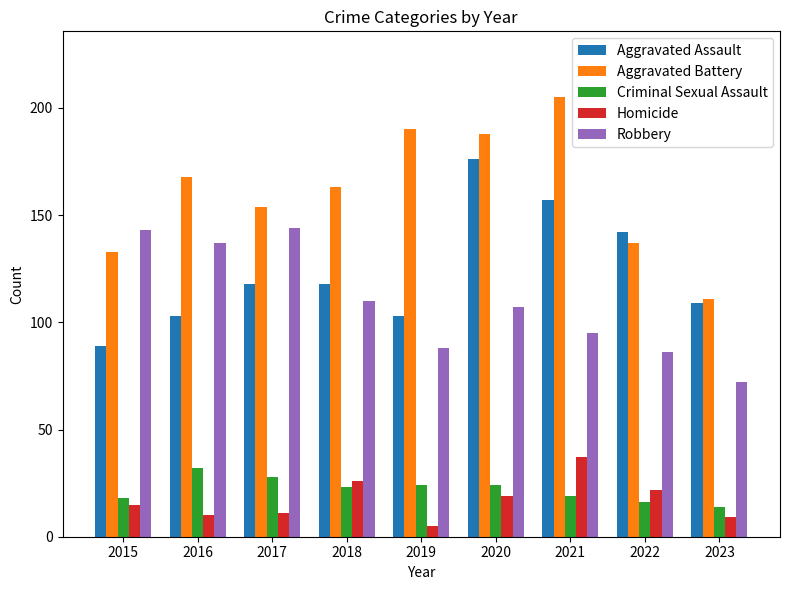

At which category does the chart reach its peak across all series?

2021